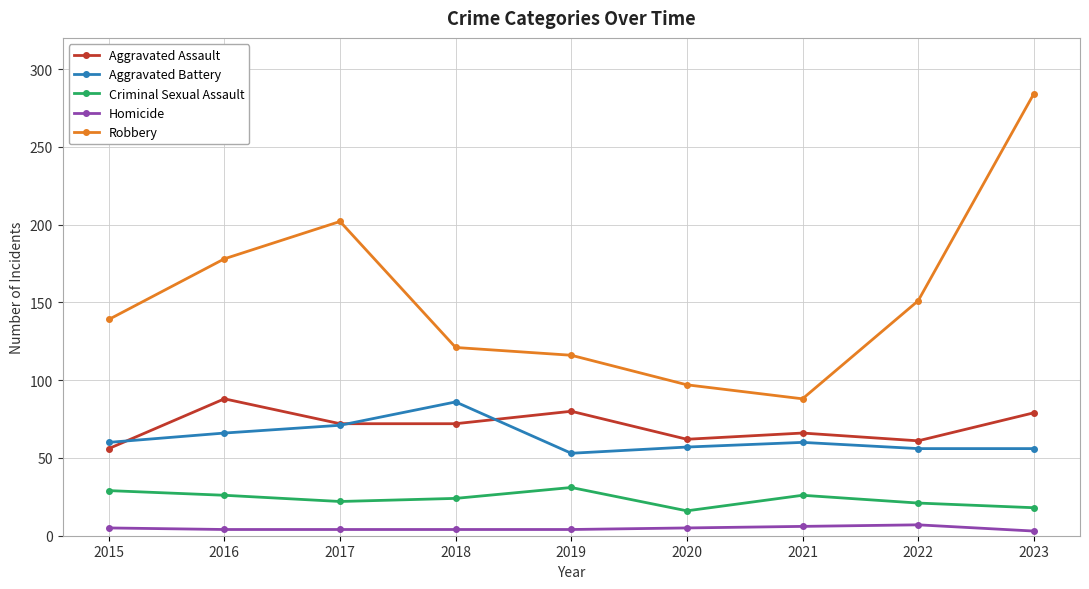

Where is the first local maximum for Aggravated Assault?

2016